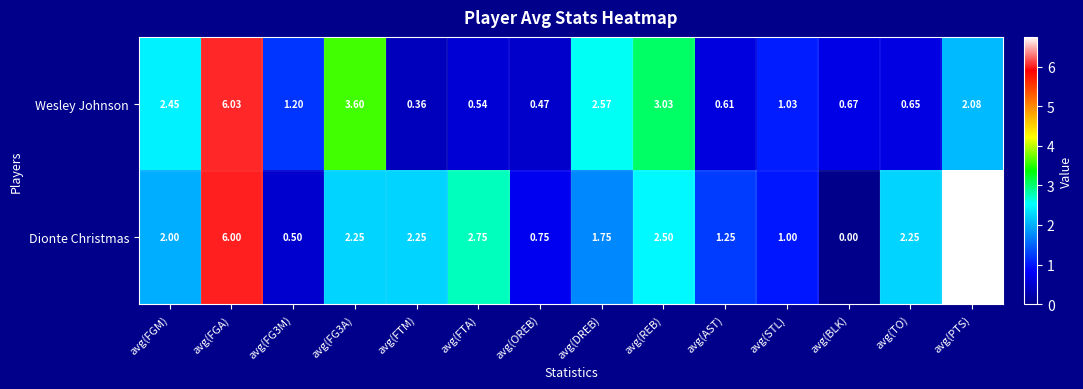

At which category is the sum across all series the highest?

avg(FGA)